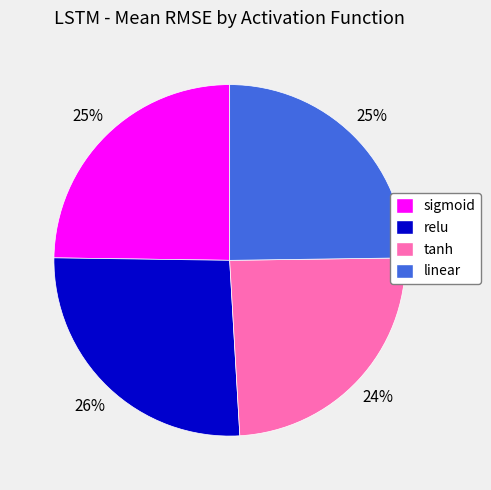

Does relu account for over 50% of the chart?

No